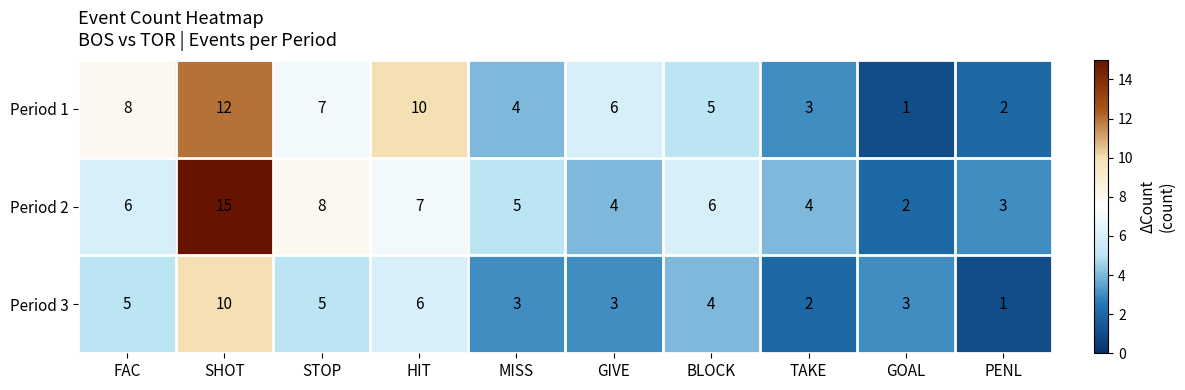

Which series has the largest total across all categories?

Period 2